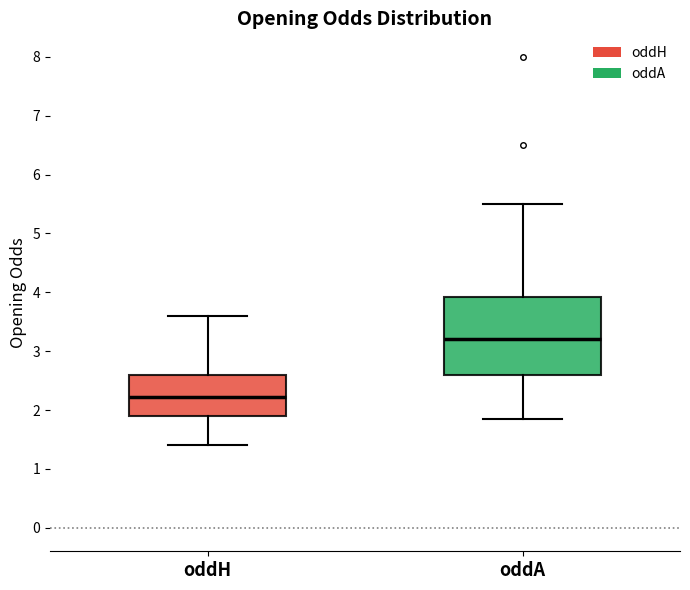

Which box is the tallest, from its lower edge to its upper edge?

oddA